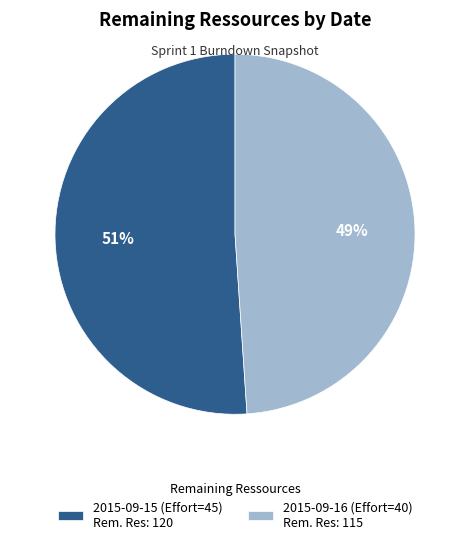

What is the largest slice in the pie chart?

2015-09-15 (Effort=45)